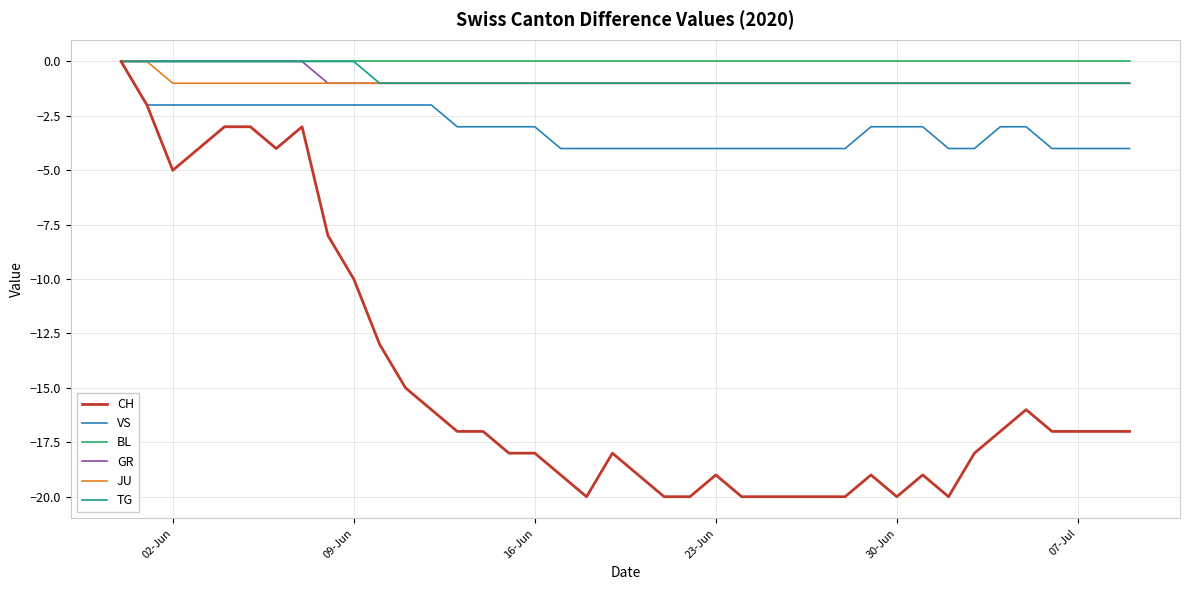

In CH, how many points are higher than both neighbors (excluding endpoints)?

6